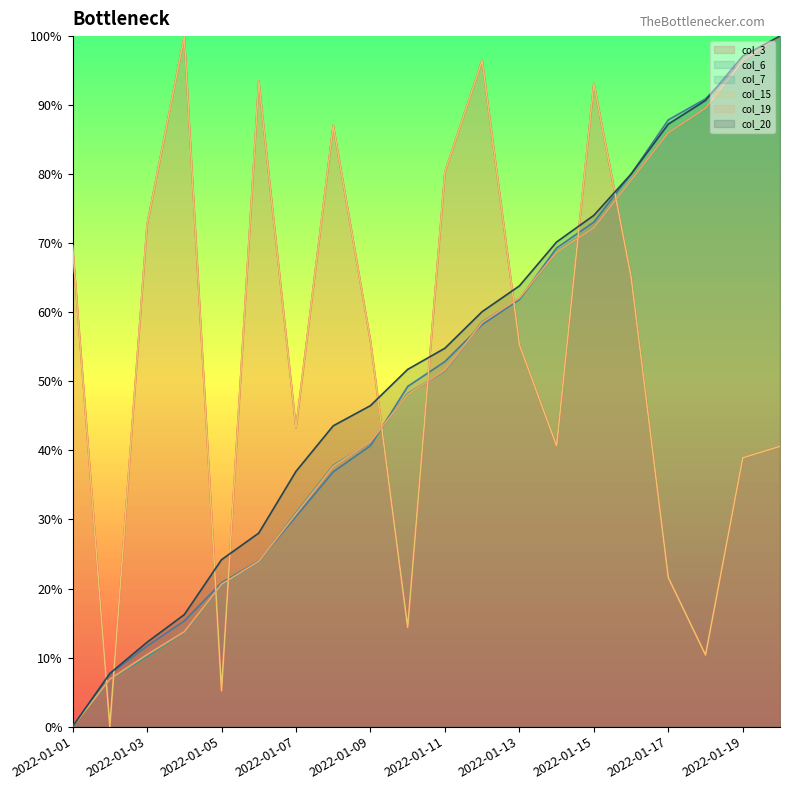

What is the value of the col_19 point at the 12th from the left?

0.6